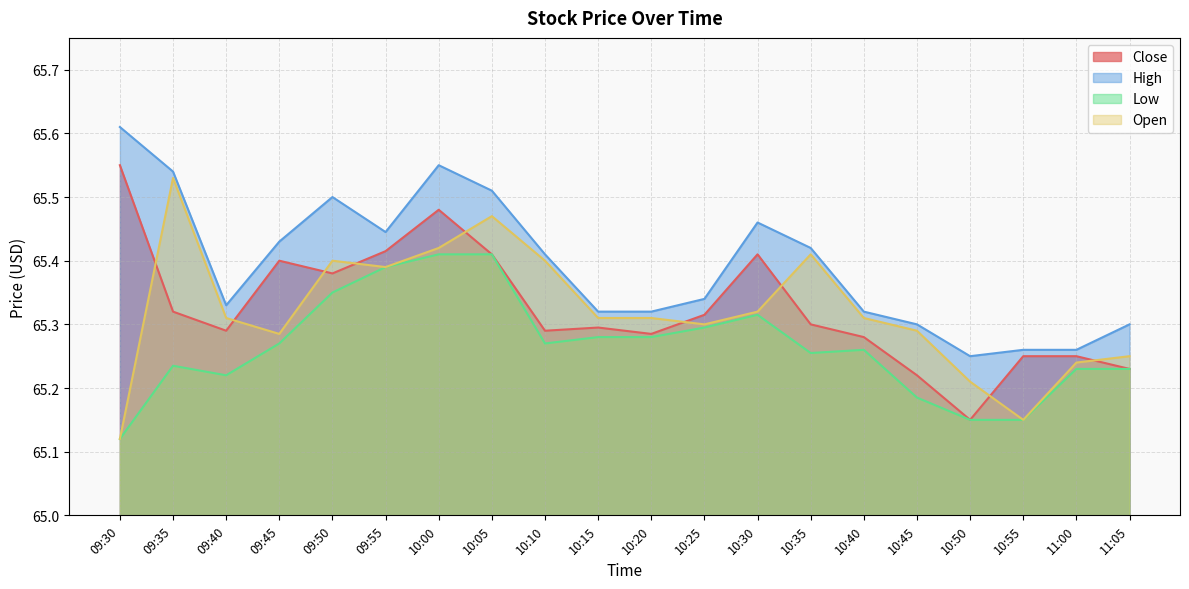

What is the sum of the Low values at 09:50 and 10:20?

130.6